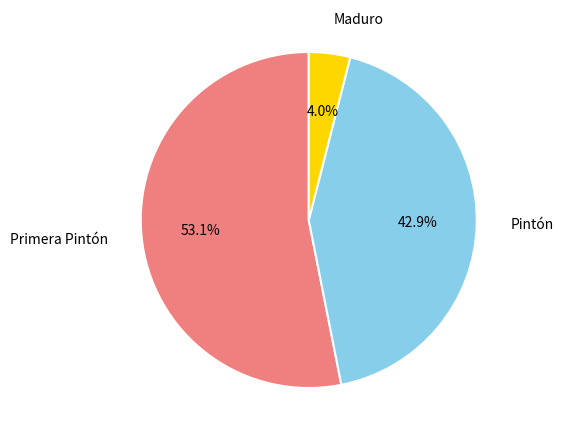

What is the smallest slice in the pie chart?

Maduro